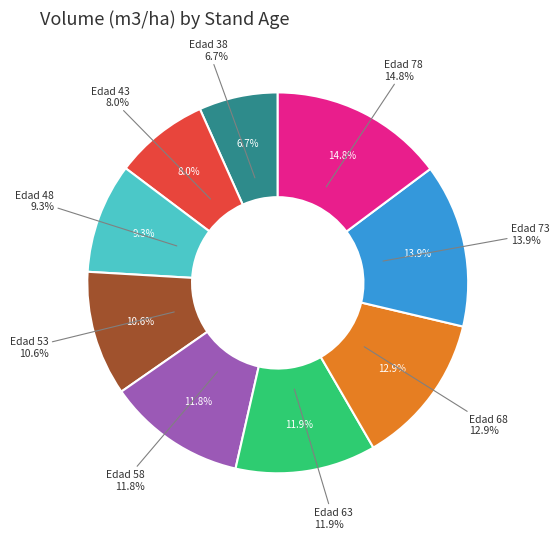

Rank the categories by value from highest to lowest.

Edad 78, Edad 73, Edad 68, Edad 63, Edad 58, Edad 53, Edad 48, Edad 43, Edad 38